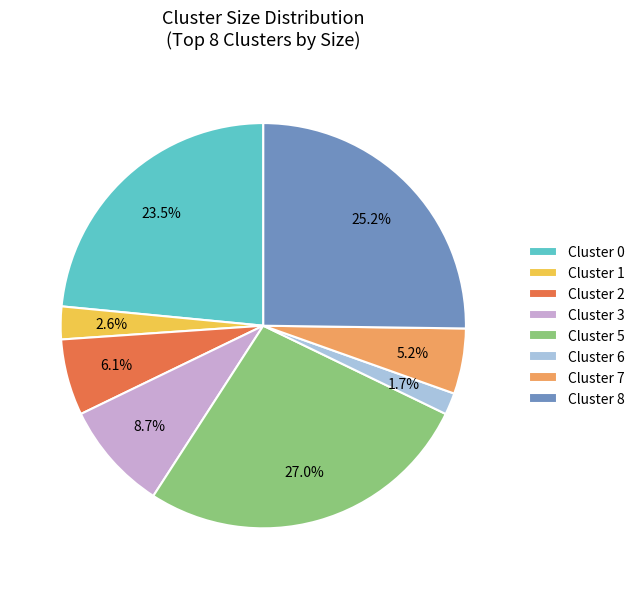

To the nearest percent, what is the average slice percentage?

12%